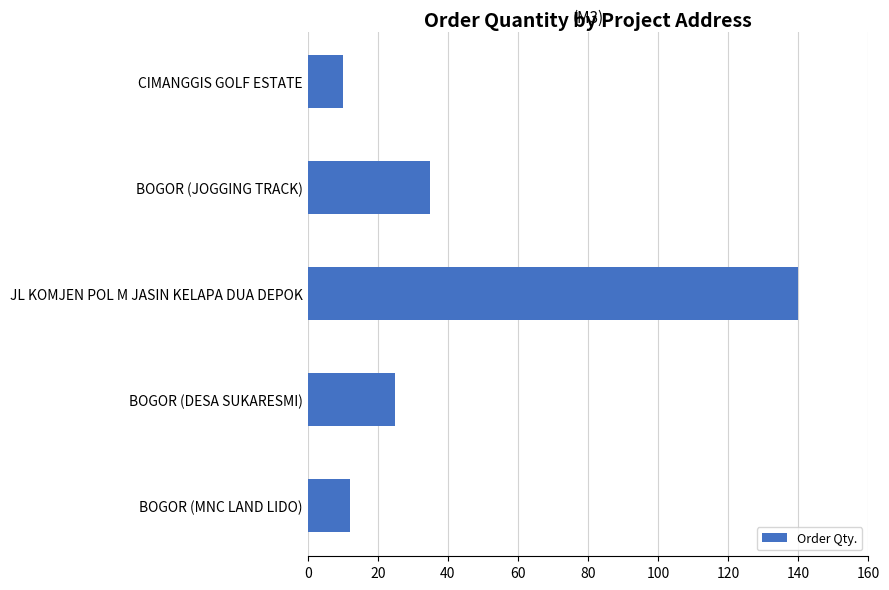

Rank the categories by value from lowest to highest.

CIMANGGIS GOLF ESTATE, BOGOR (MNC LAND LIDO), BOGOR (DESA SUKARESMI), BOGOR (JOGGING TRACK), JL KOMJEN POL M JASIN KELAPA DUA DEPOK